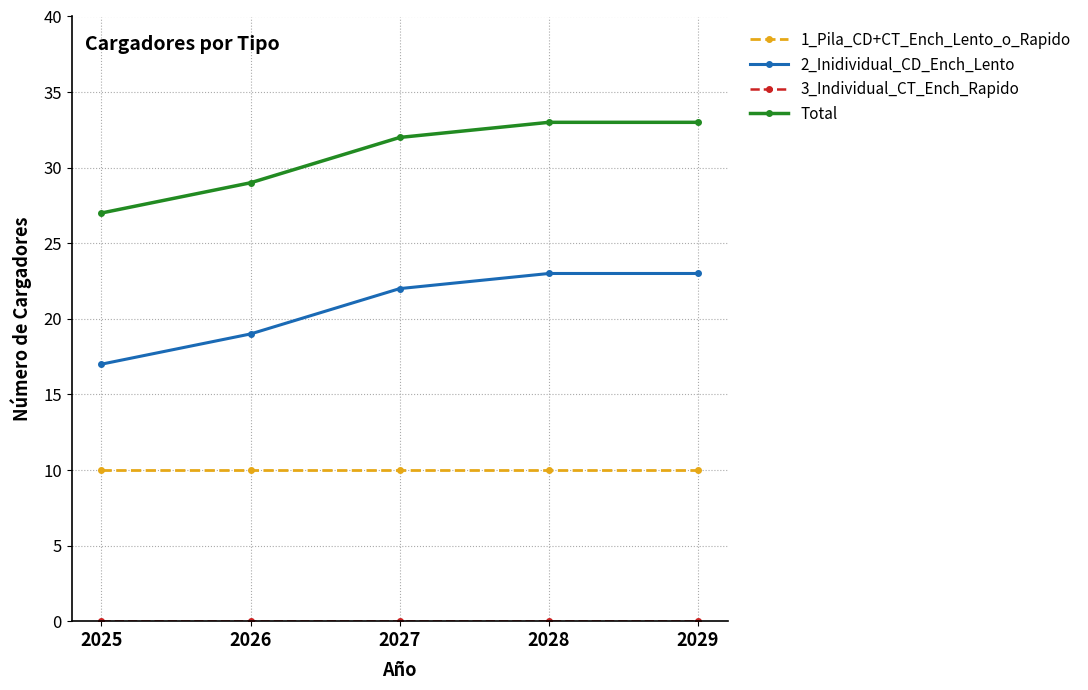

Read the Total value at 2027.

32